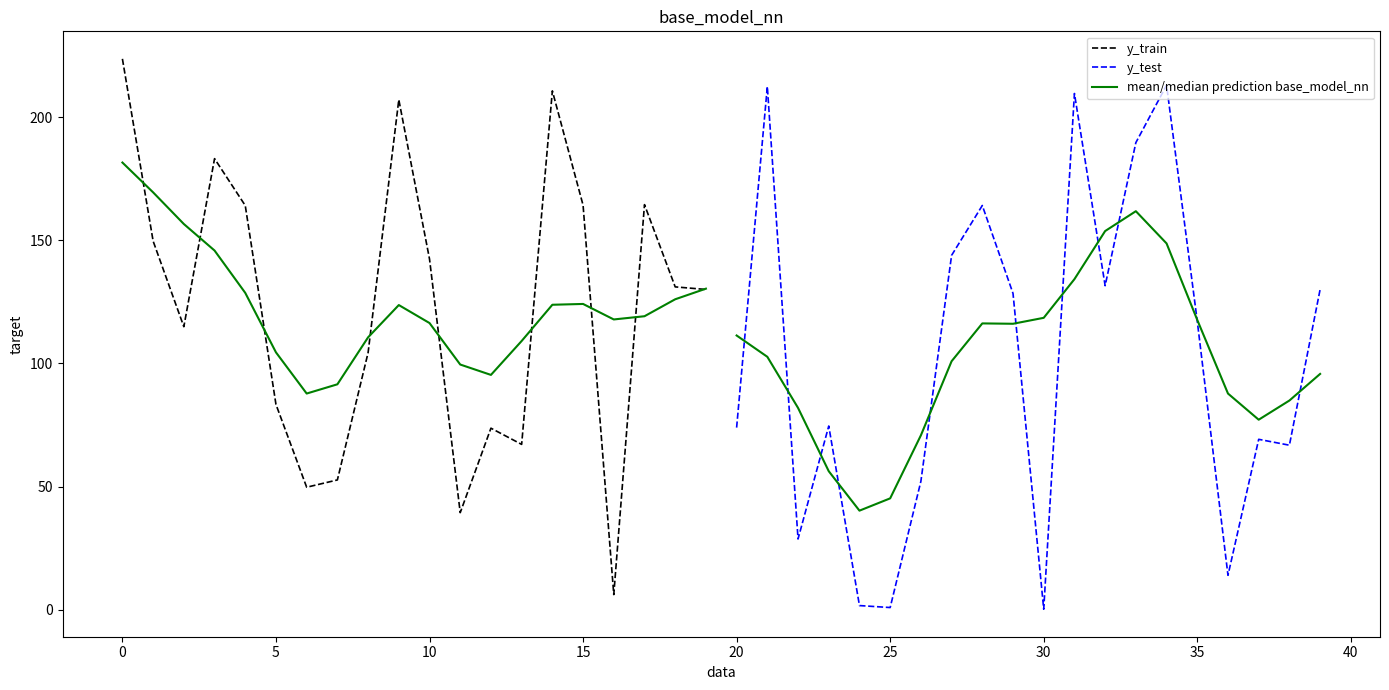

What are all the series names shown in the legend?

y_train, y_test, mean/median prediction base_model_nn